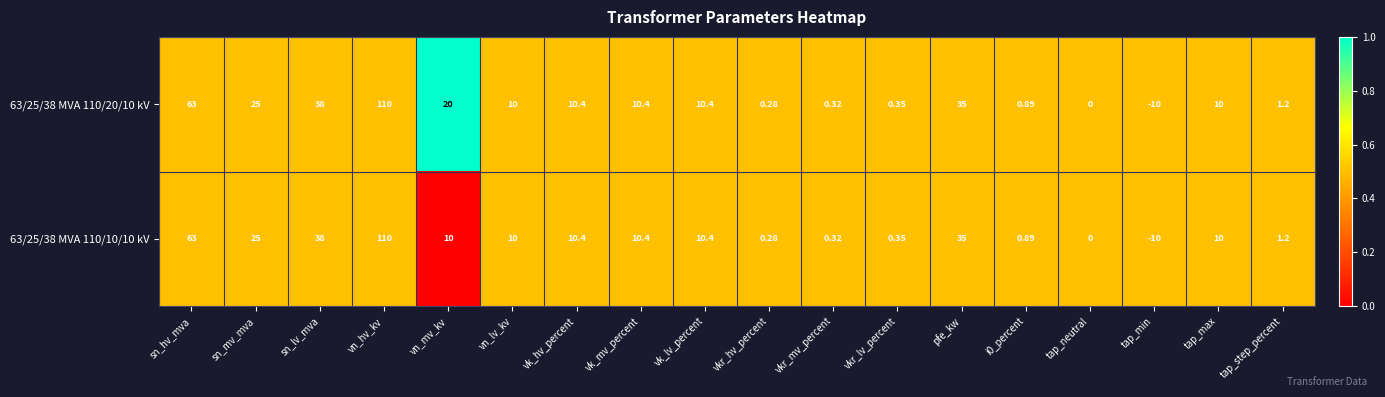

At which label does 63/25/38 MVA 110/20/10 kV reach its minimum?

tap_min